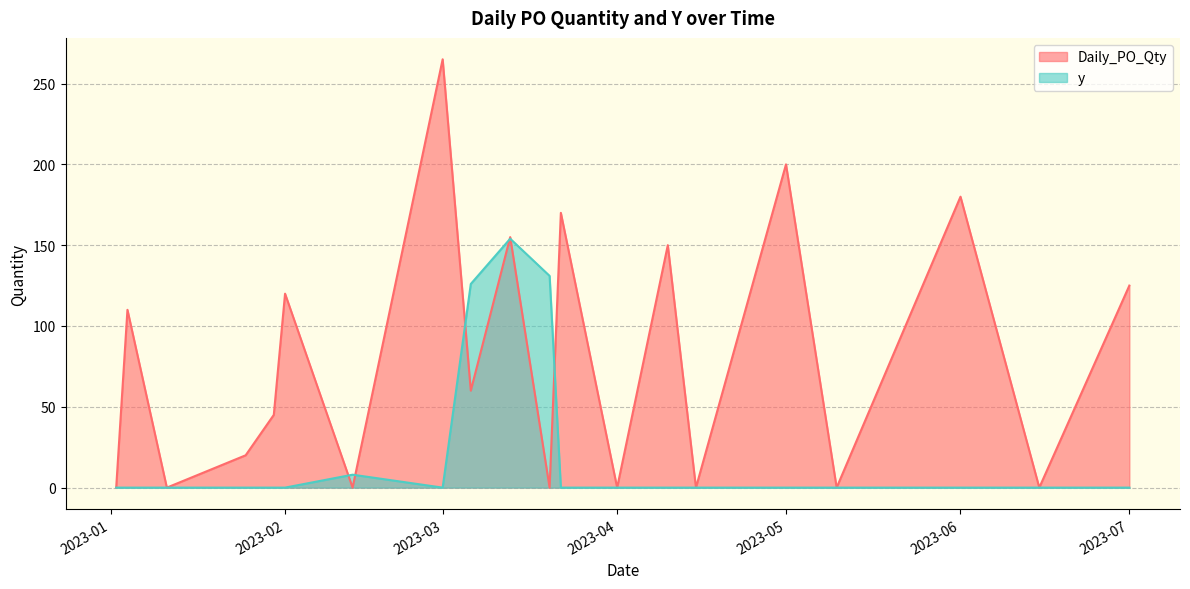

What is the maximum value shown in the chart?

265